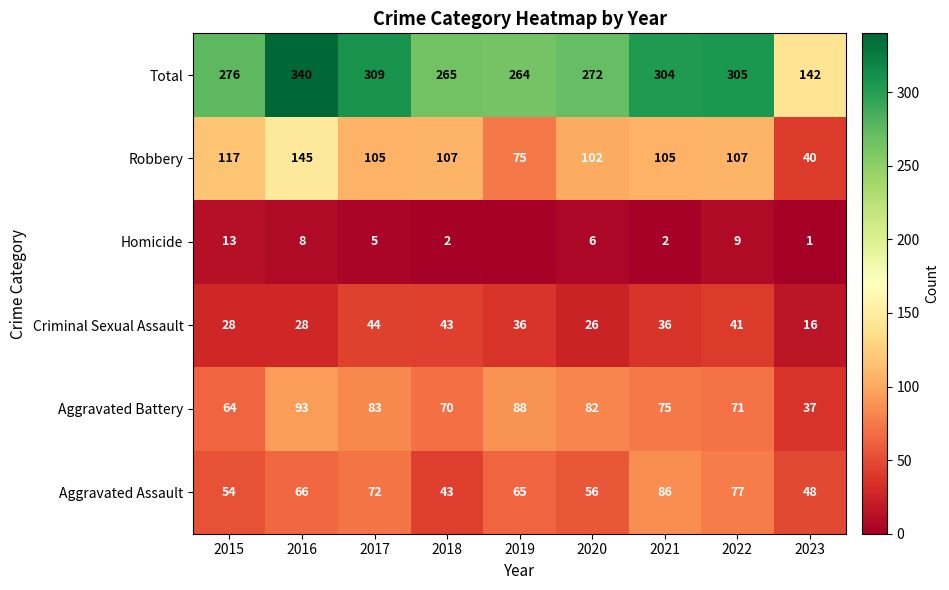

At 2016, list the series in order from largest to smallest.

Total, Robbery, Aggravated Battery, Aggravated Assault, Criminal Sexual Assault, Homicide